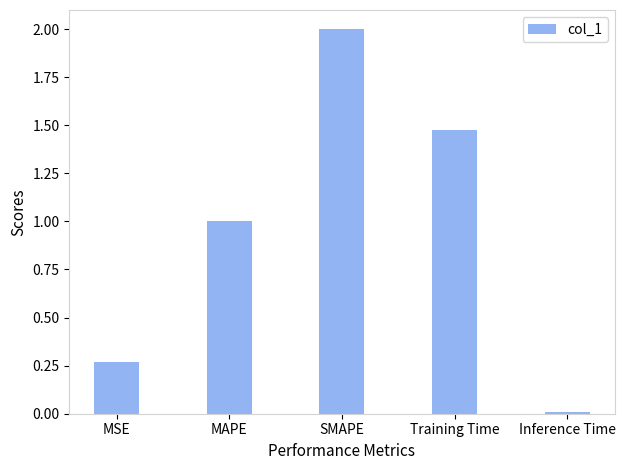

Is it true that the value at Inference Time is 0.0?

True